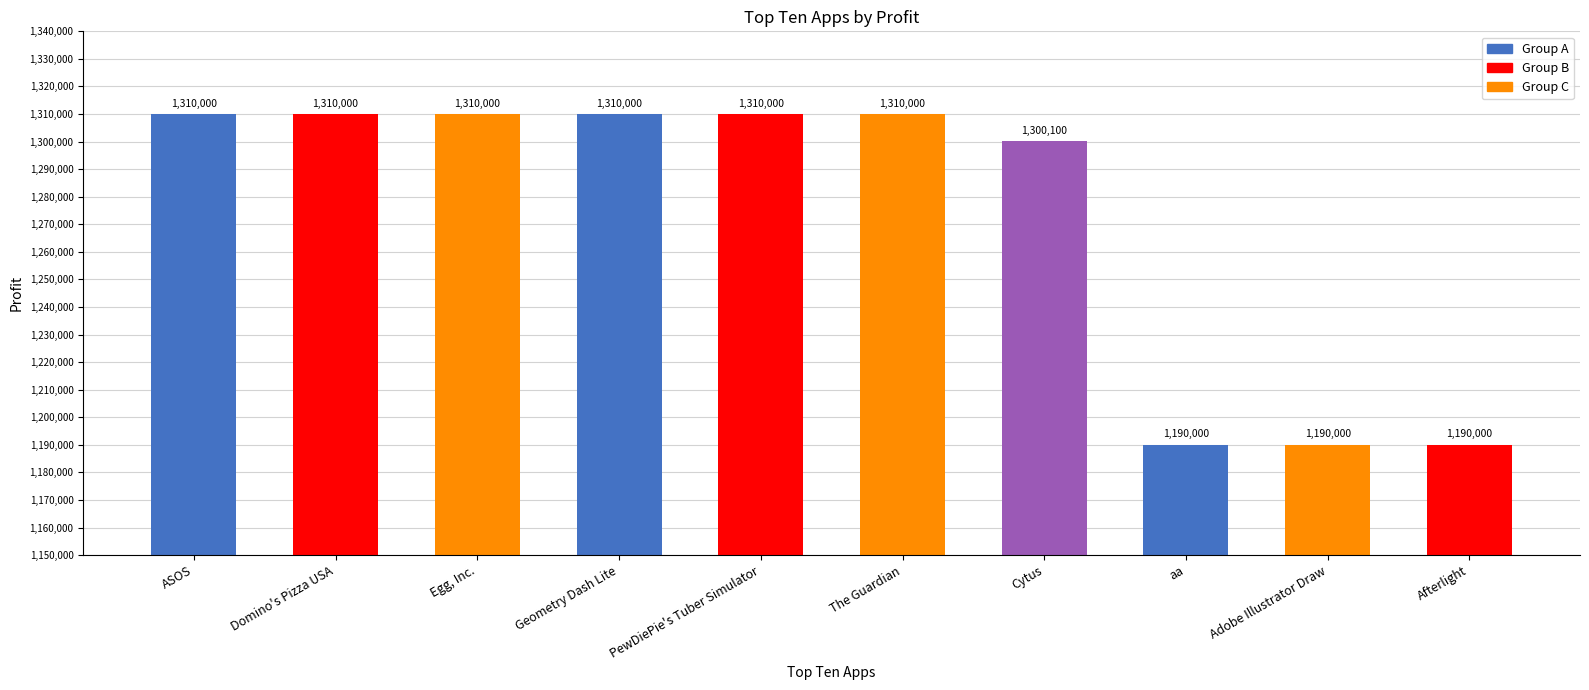

What is the average value?

1273010